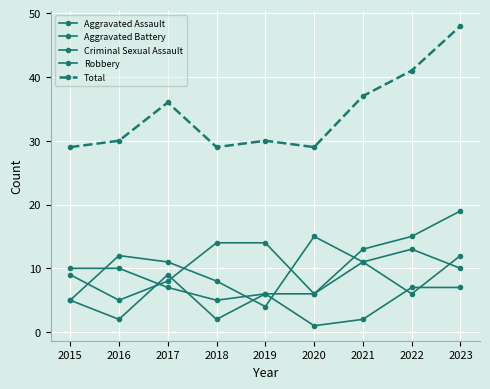

Count the number of categories in the chart.

9